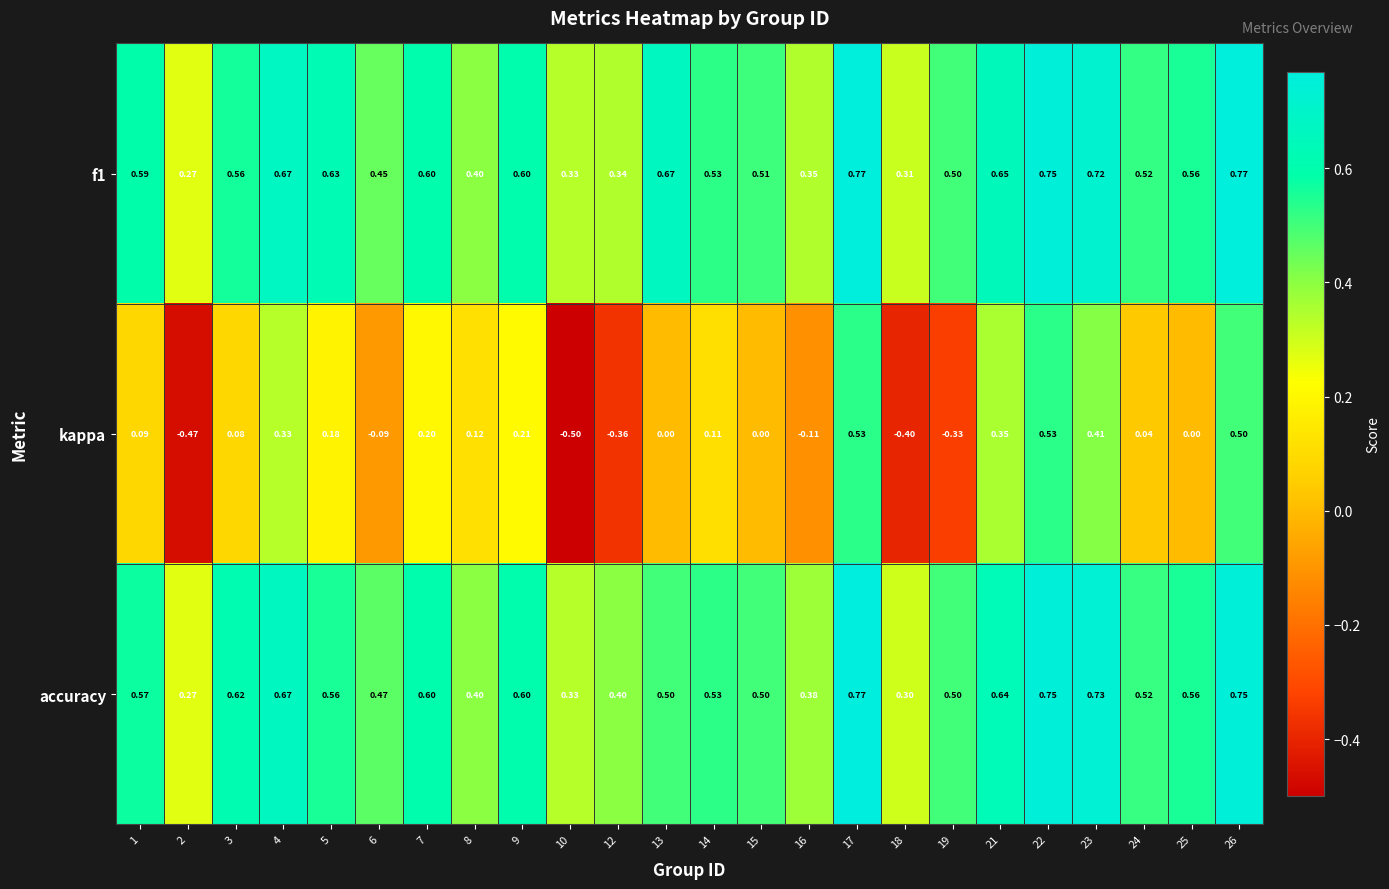

Which series has the largest range (max minus min)?

kappa